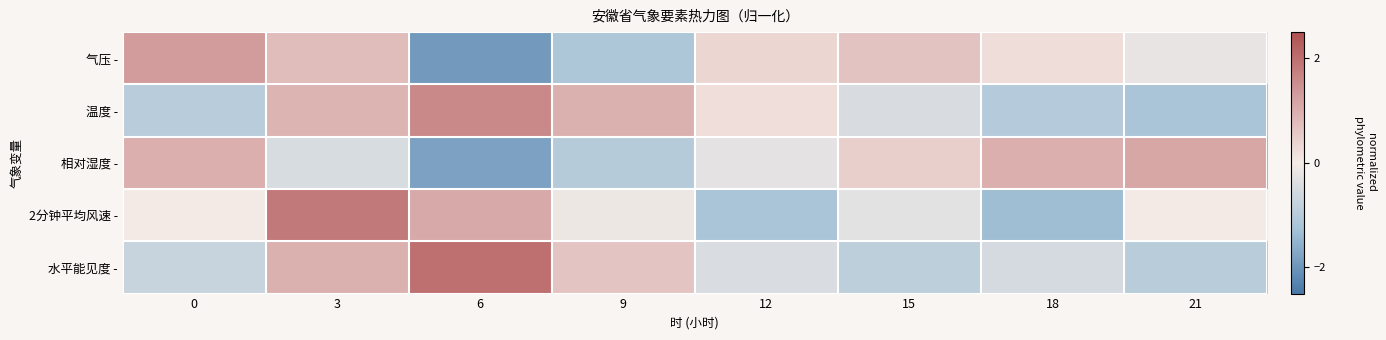

Which series changed the most between 3 and 6?

气压 -